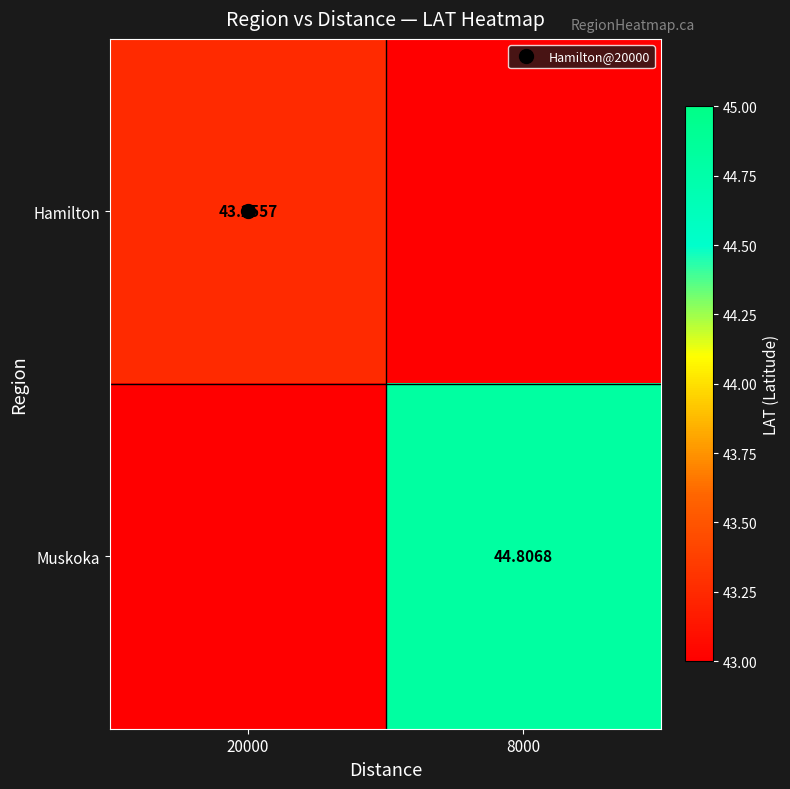

What is the average value of the Hamilton series?

32.6